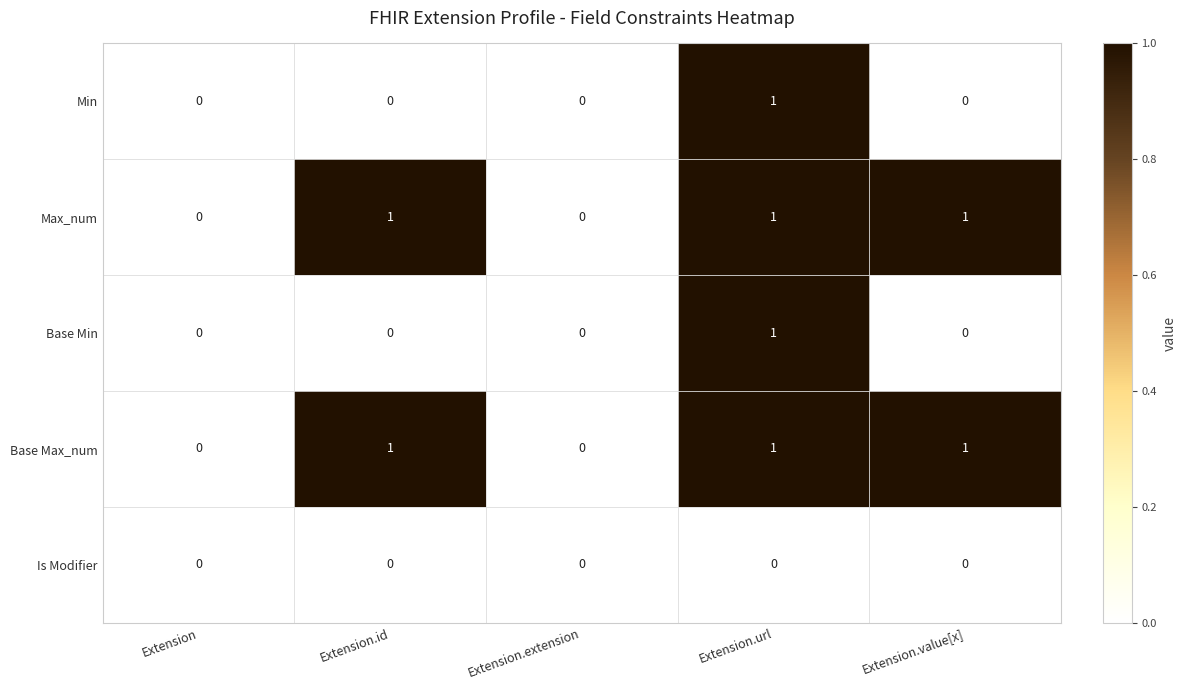

True or false: Is Modifier has a value of 0 at Extension.extension.

True